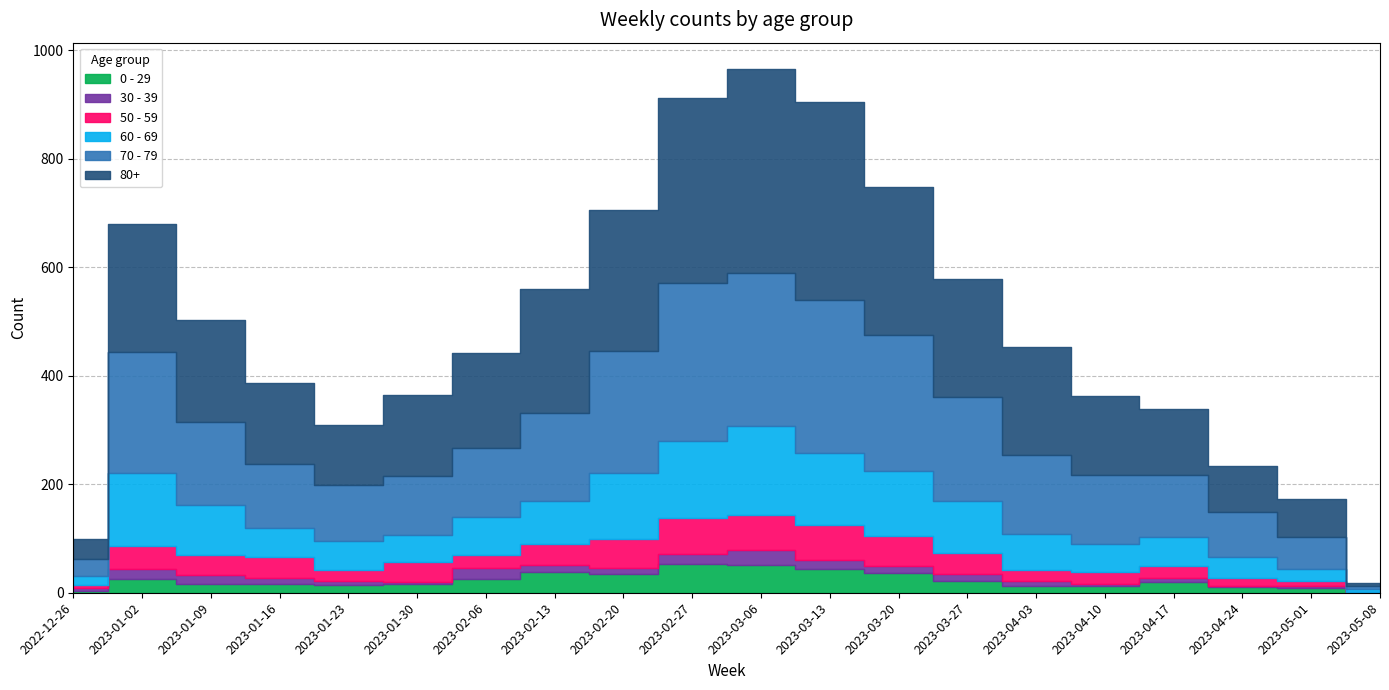

How many values in the 80+ series are below 189?

10